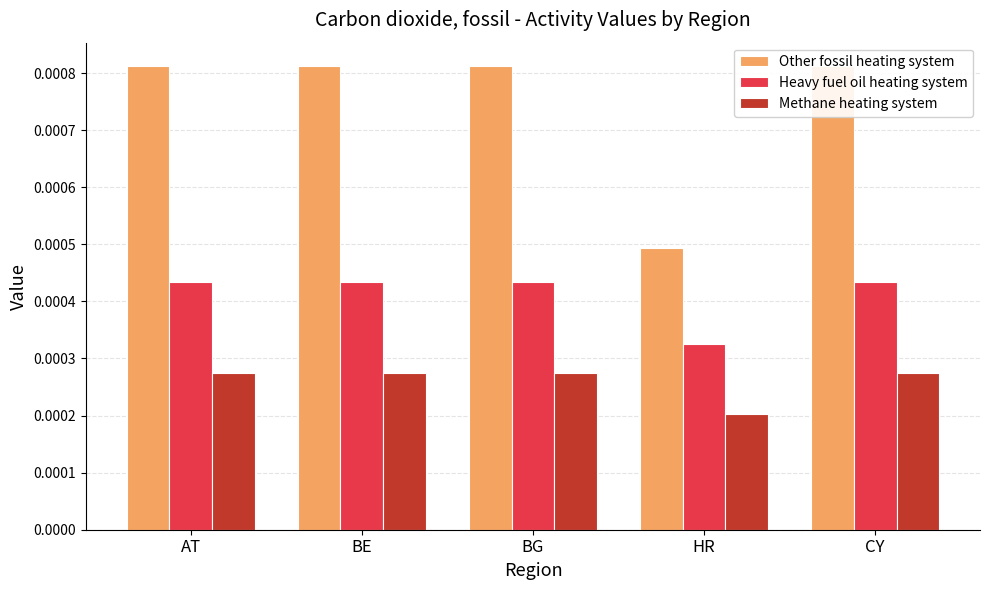

Which series changed the most between AT and BE?

Other fossil heating system